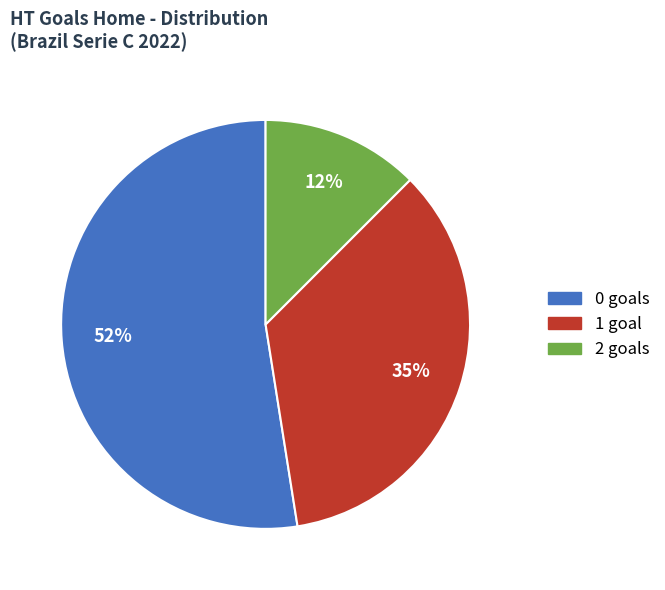

Is there a majority slice in this chart?

Yes